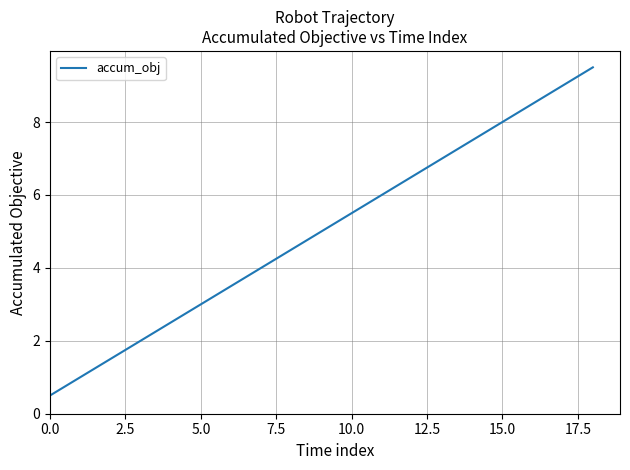

What is the maximum value shown in the chart?

9.5